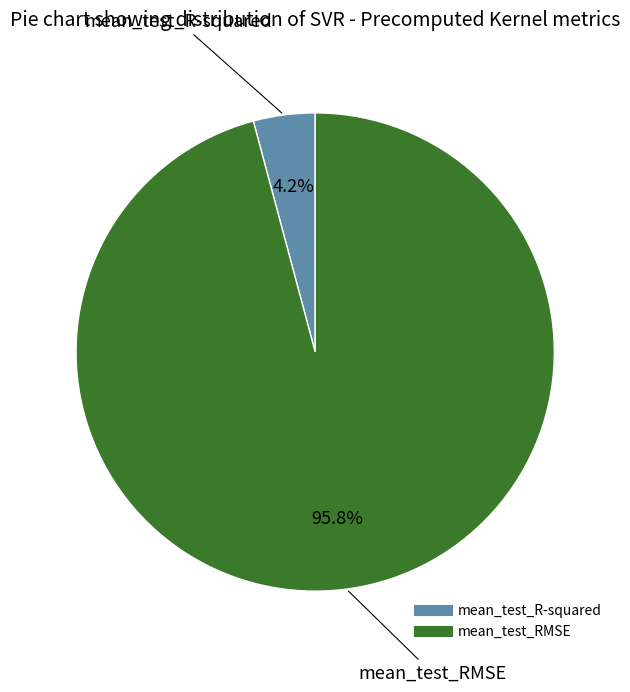

What portion of the pie excludes mean_test_R-squared?

95.8%